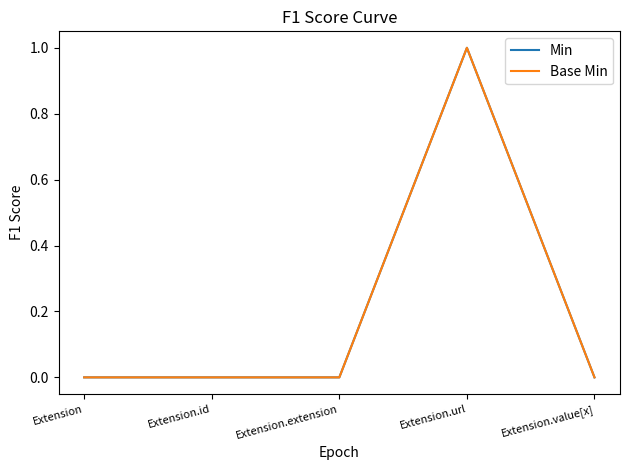

What is the label of the 1st point from the left?

Extension